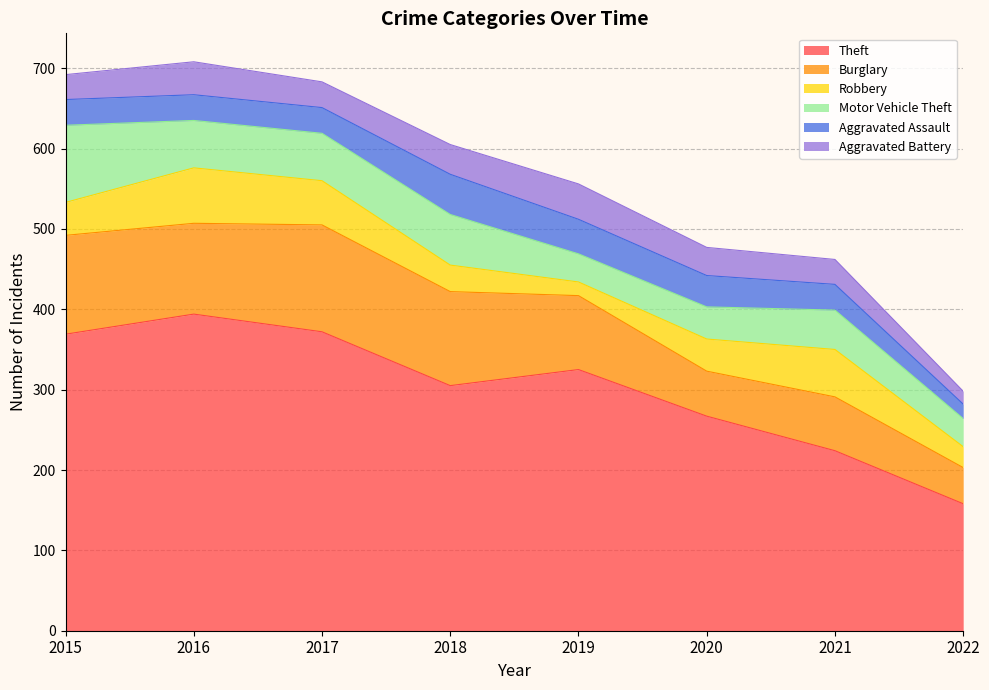

Does the chart display data point markers on the line(s)?

No